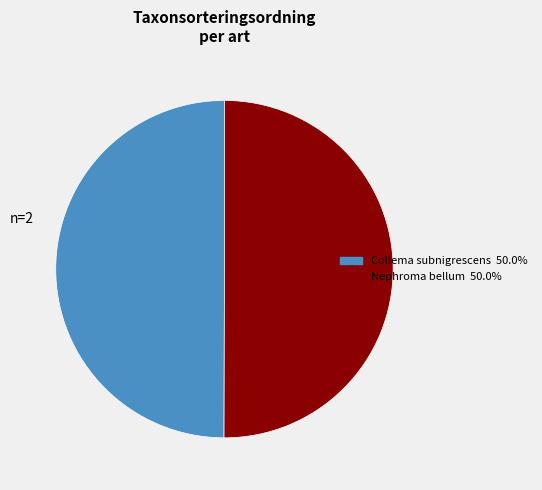

What is the ratio of the value at Collema subnigrescens to the value at Nephroma bellum?

1.0